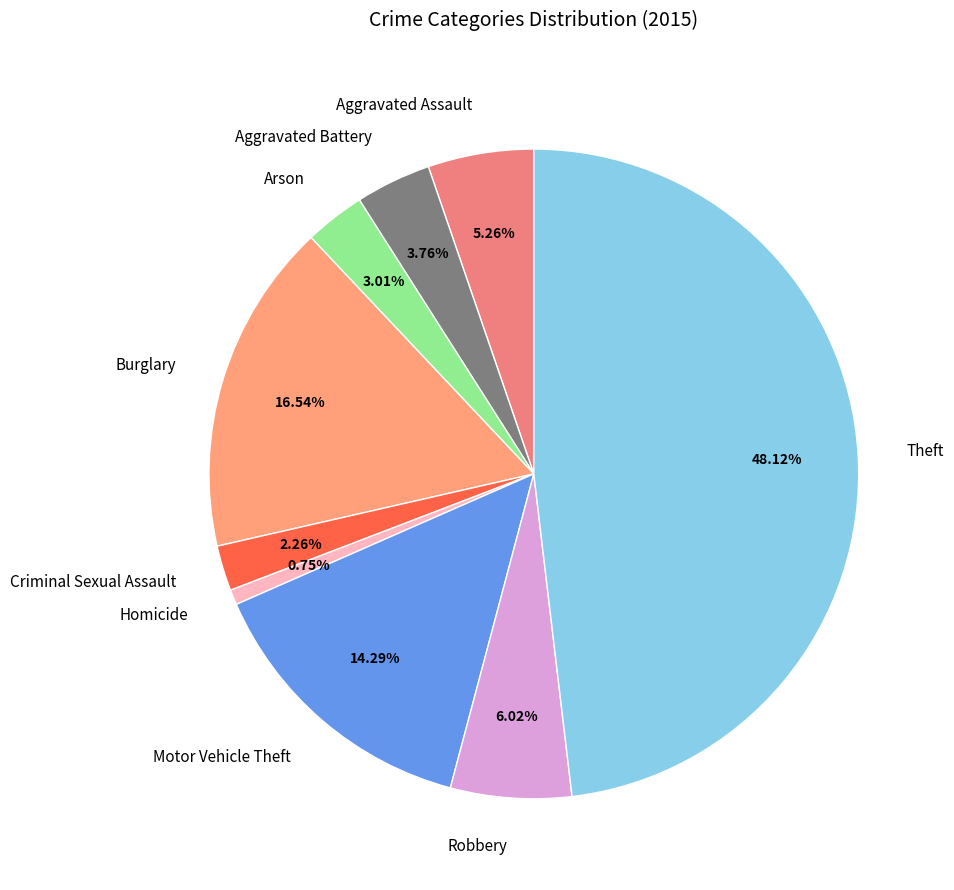

Combined, what portion of the pie is Aggravated Battery and Robbery?

9.8%